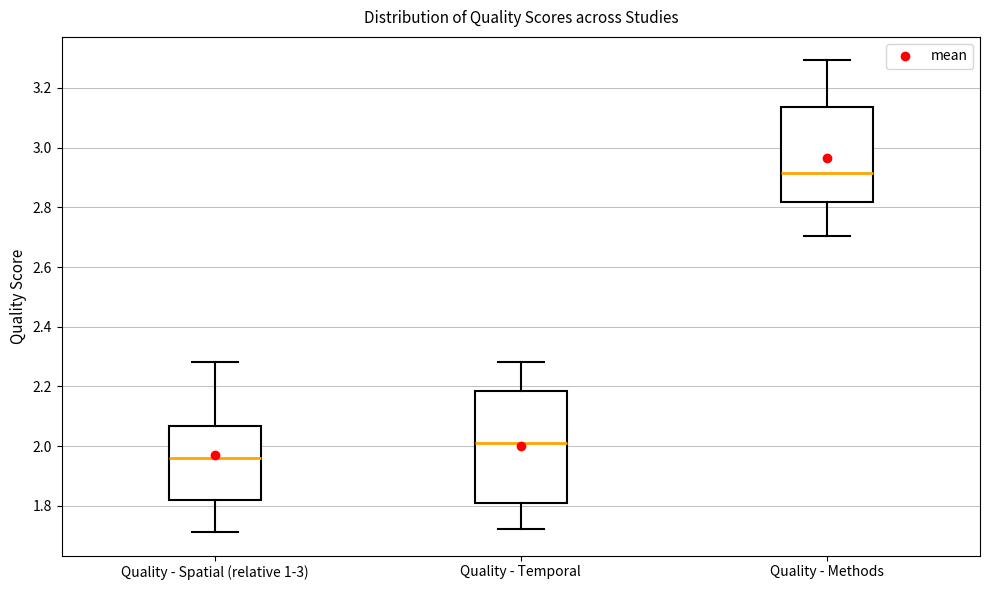

Reading left to right, transcribe this box plot: for each box, give where its median line is, the range the box spans, and where its two whiskers end, as read against the y-axis. The values are not printed on the chart, so give them approximately, as read against the axis.

Quality - Spatial (relative 1-3): median 1.96, box 1.82 to 2.06, whiskers 1.72 to 2.28
Quality - Temporal: median 2.02, box 1.82 to 2.18, whiskers 1.72 to 2.28
Quality - Methods: median 2.92, box 2.82 to 3.14, whiskers 2.70 to 3.30